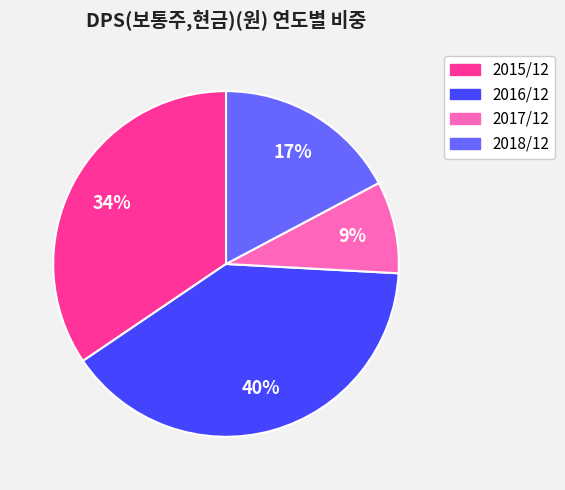

To the nearest percent, what is the difference between the largest and smallest slice percentages?

31%